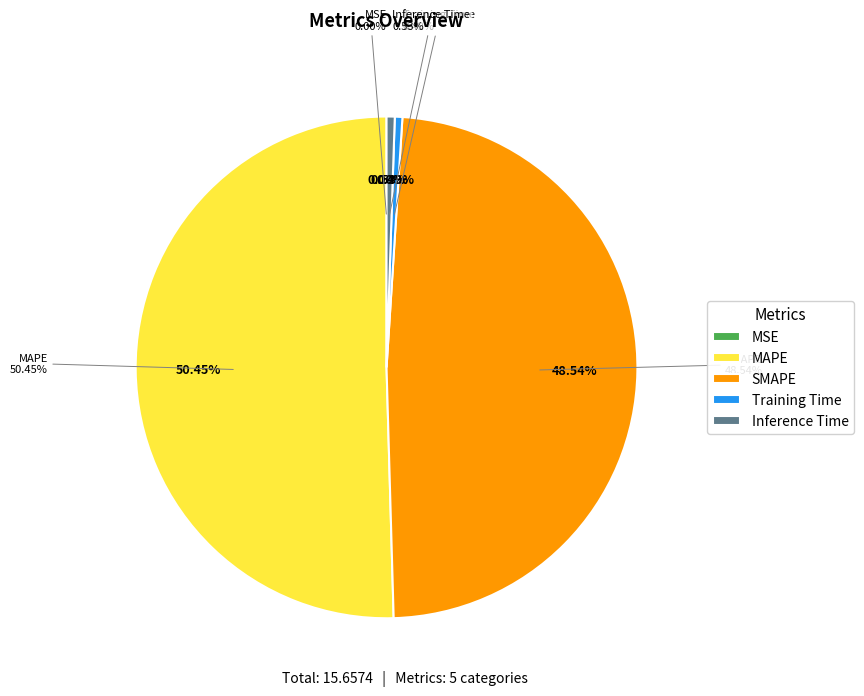

To the nearest percent, what is the difference between the largest and smallest slice percentages?

50%